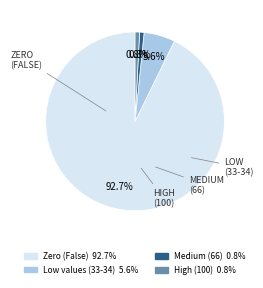

Is there a majority slice in this chart?

Yes